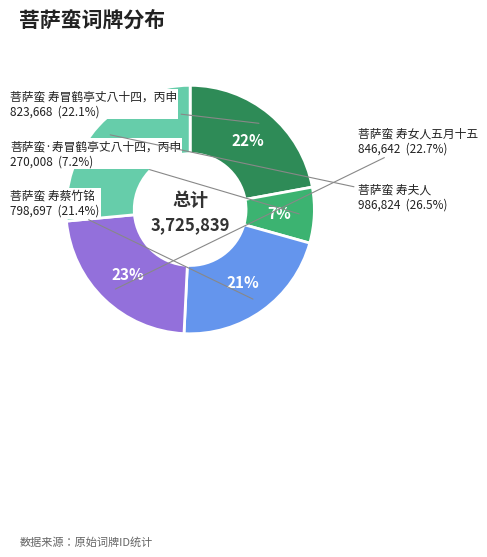

What is the change in value from 菩萨蛮·寿冒鹤亭丈八十四，丙申 to 菩萨蛮 寿蔡竹铭?

+528689